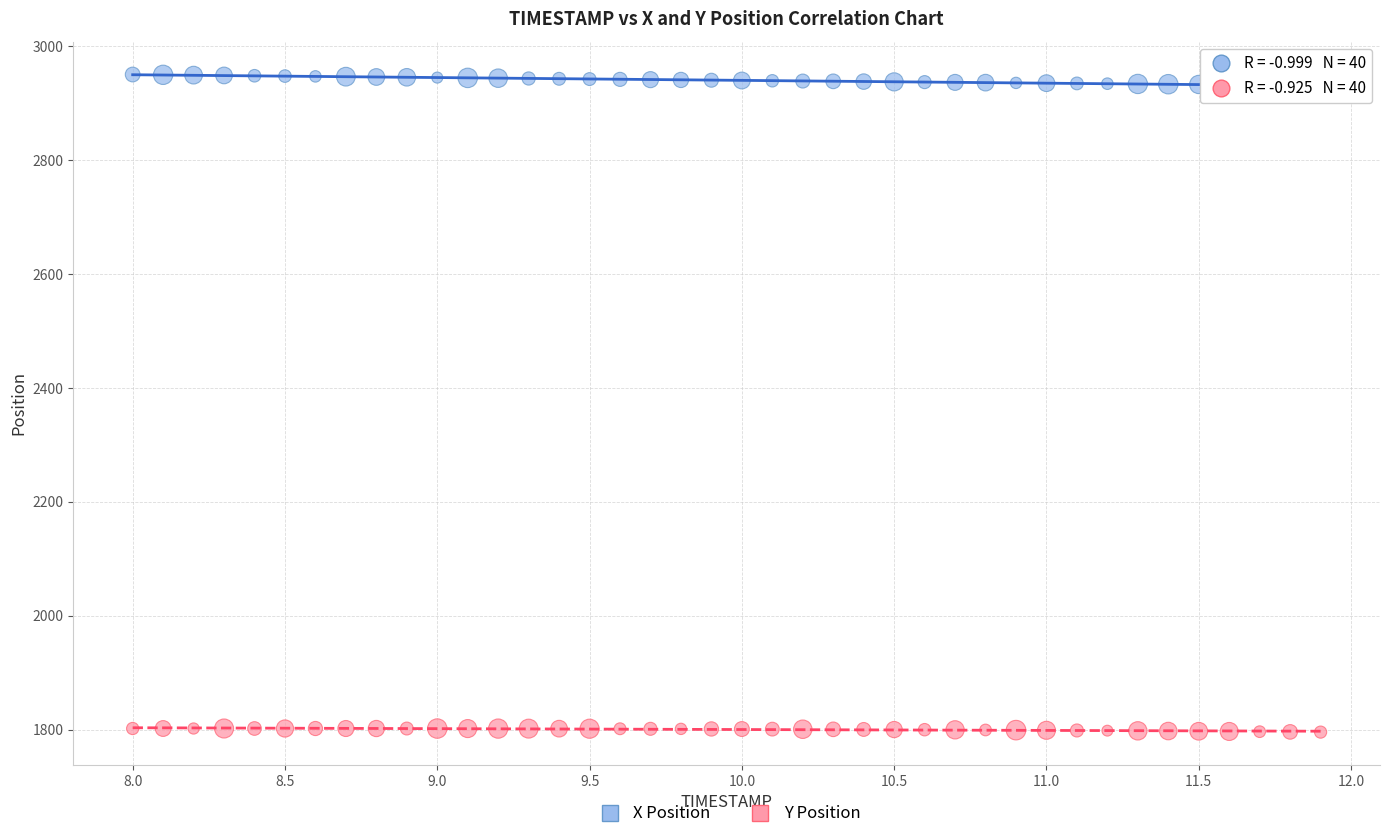

What are all the series names shown in the legend?

X Position, Y Position